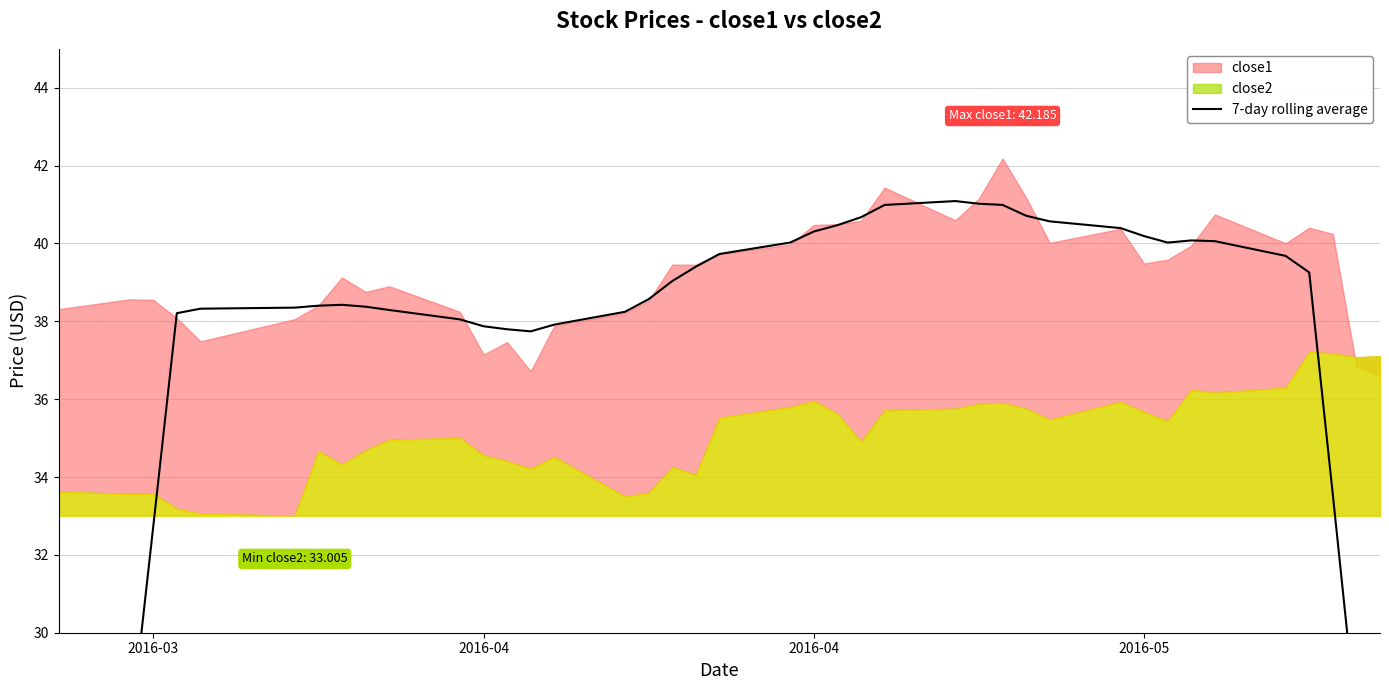

What is the minimum value shown in the chart?

21.9